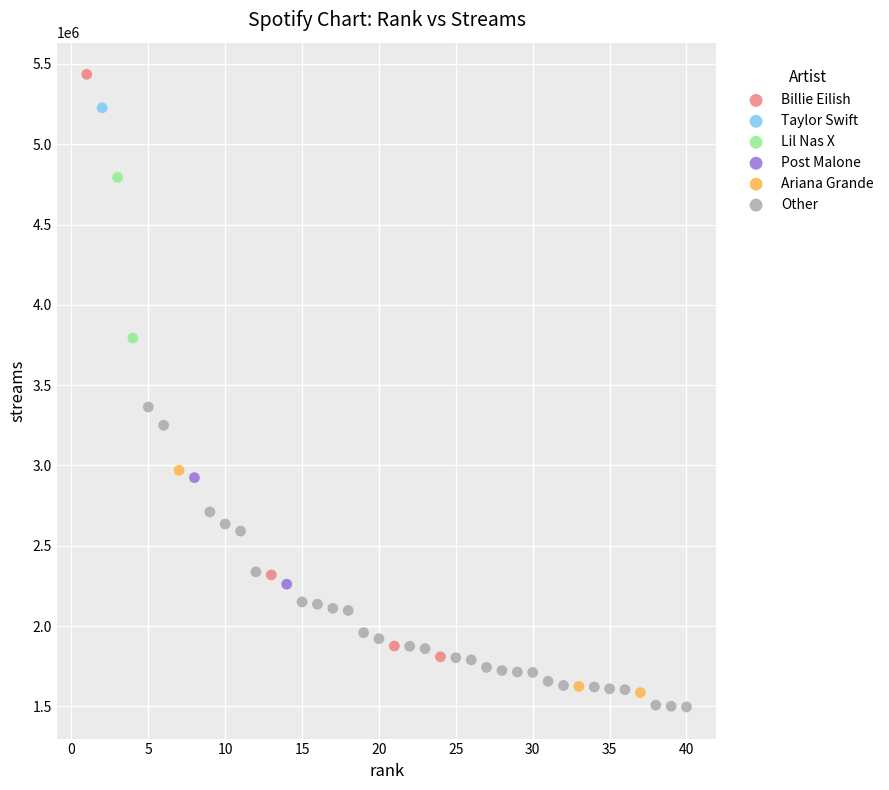

Which series contains the lowest Y value?

Other